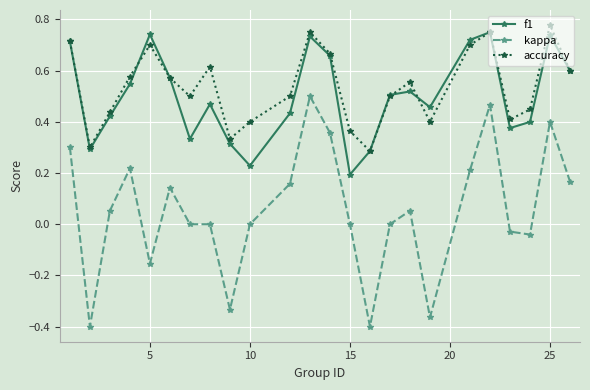

How many interior local valleys does the accuracy series have?

6